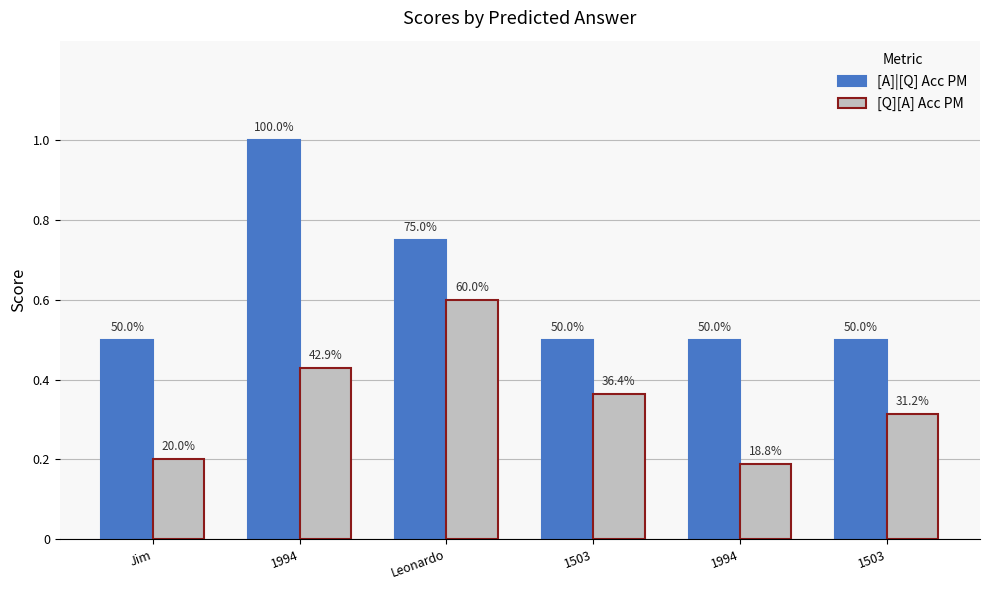

How many bars are there in each group?

2